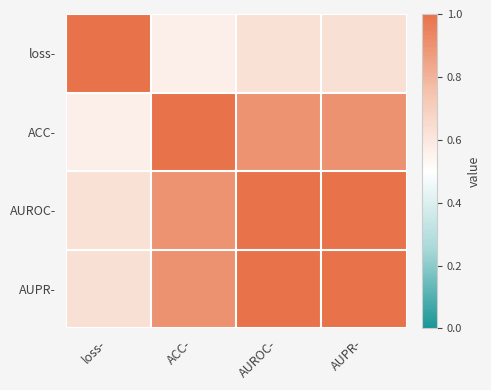

Reading left to right, extract all data points from this chart.

loss-: loss-=1.0	ACC-=0.6	AUROC-=0.6	AUPR-=0.6
ACC-: loss-=0.6	ACC-=1.0	AUROC-=0.9	AUPR-=0.9
AUROC-: loss-=0.6	ACC-=0.9	AUROC-=1.0	AUPR-=1.0
AUPR-: loss-=0.6	ACC-=0.9	AUROC-=1.0	AUPR-=1.0